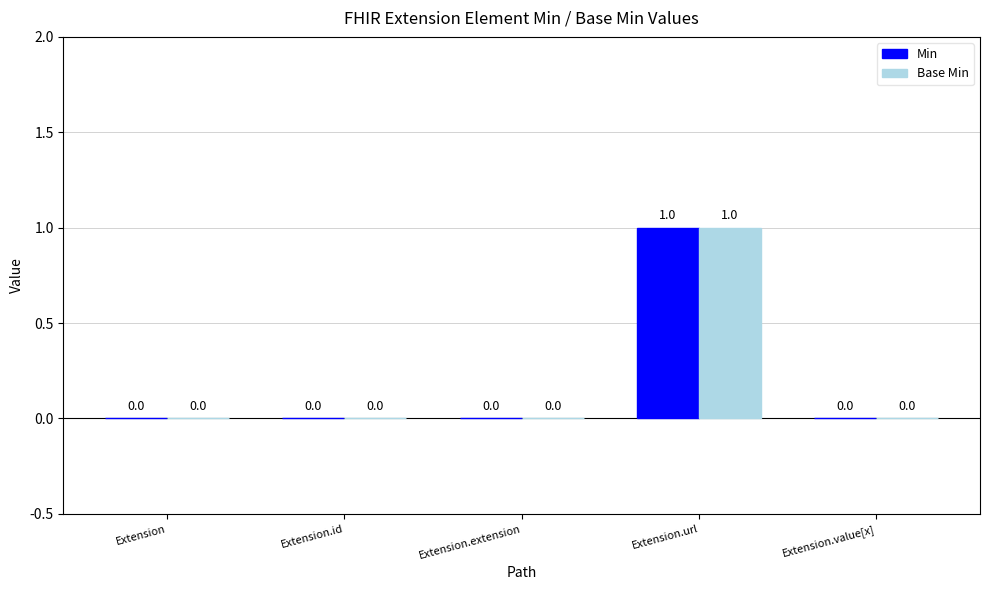

At which category is the sum across all series the highest?

Extension.url